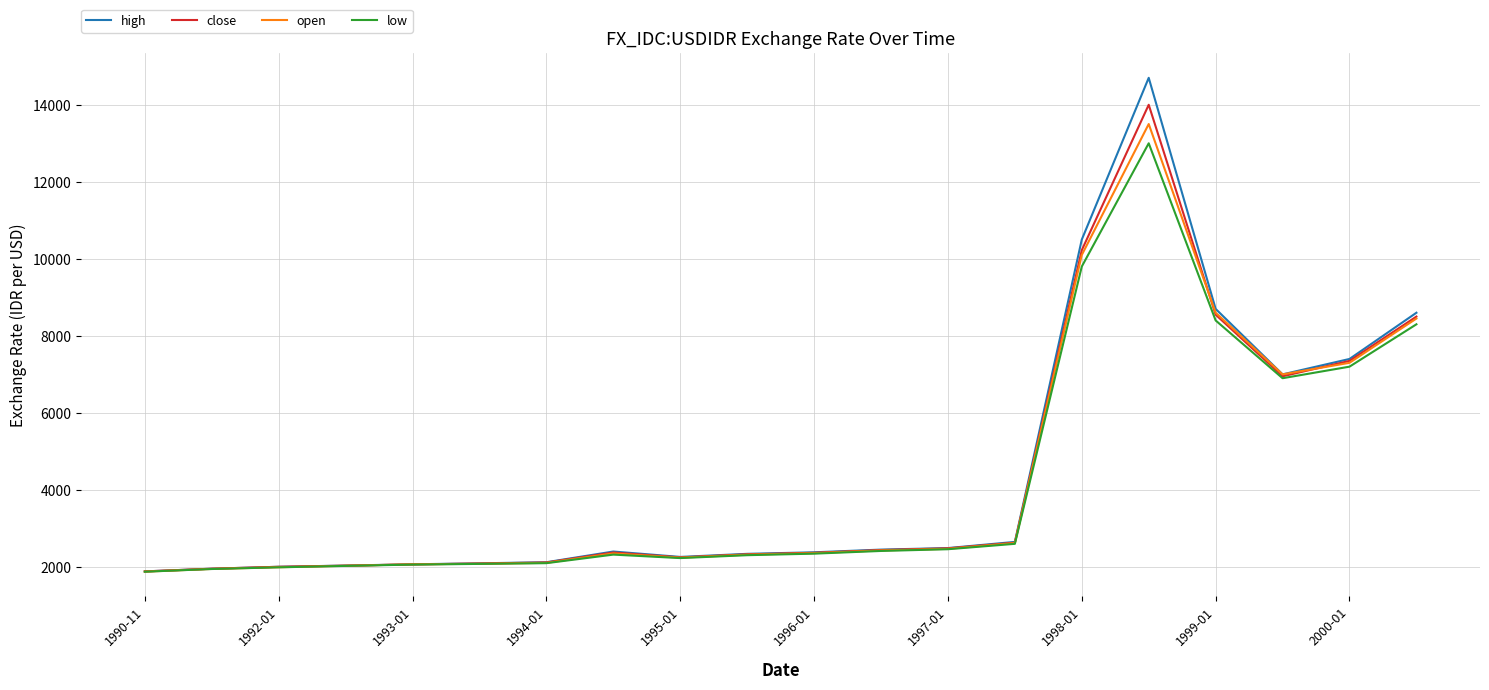

What is the greatest value displayed?

14700.0